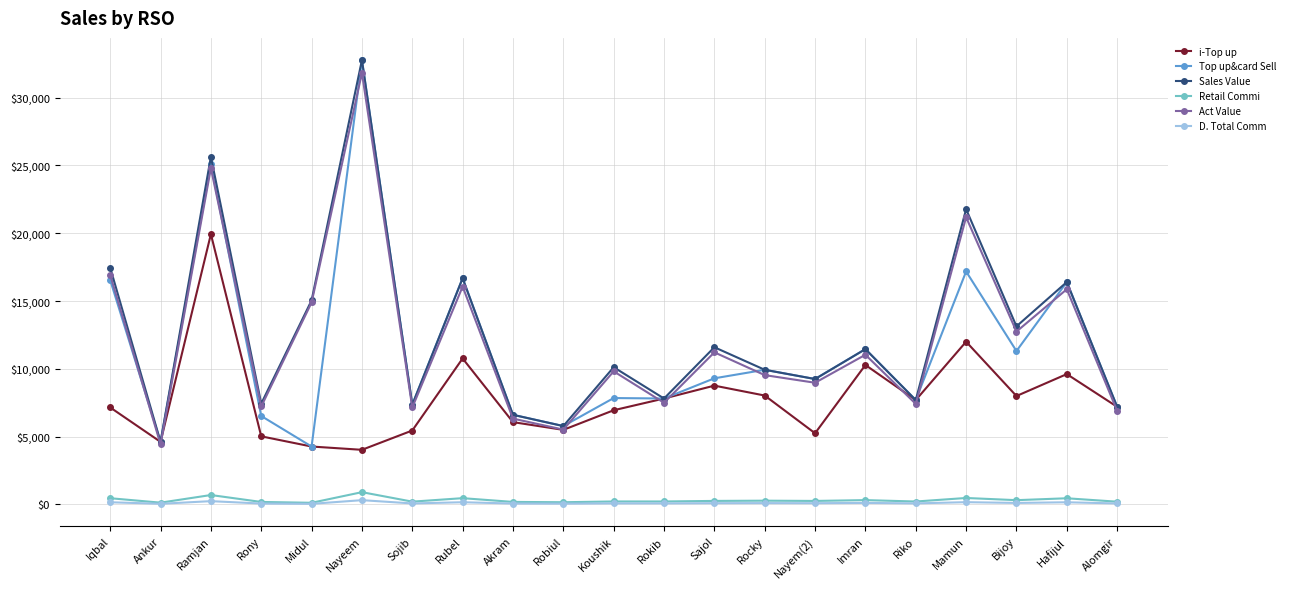

True or false: Act Value has more than 0 points higher than both neighbors.

True